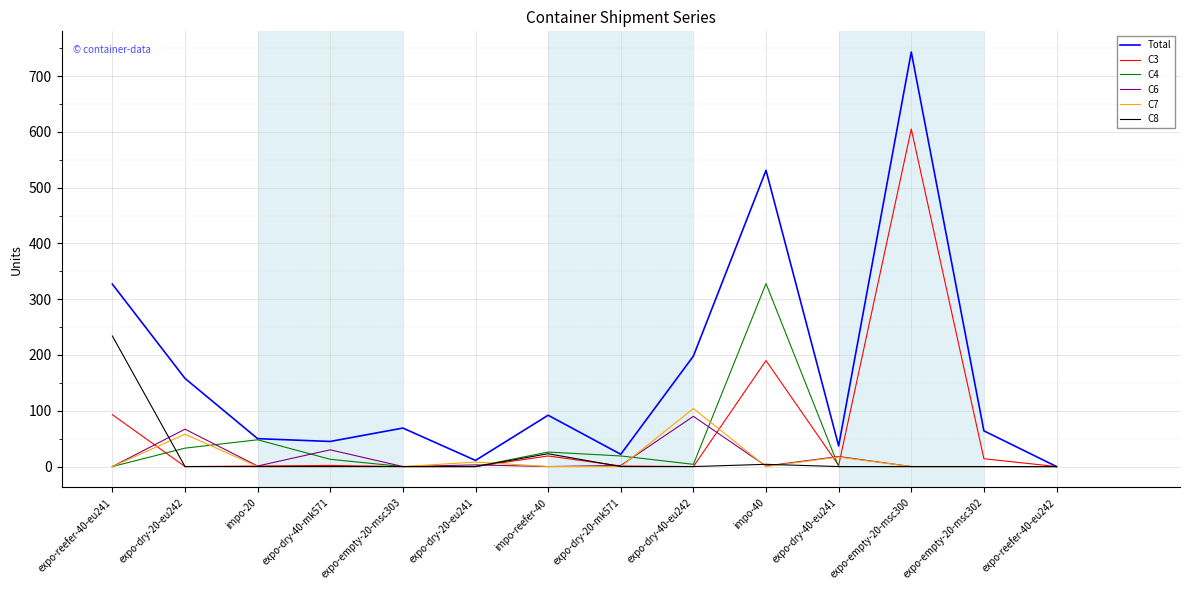

What is the difference between the second highest and second lowest values in the C7 series?

58